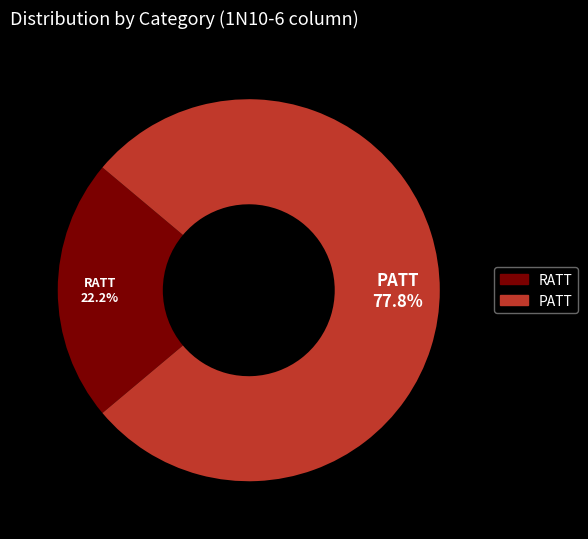

Which slice is the smallest?

RATT